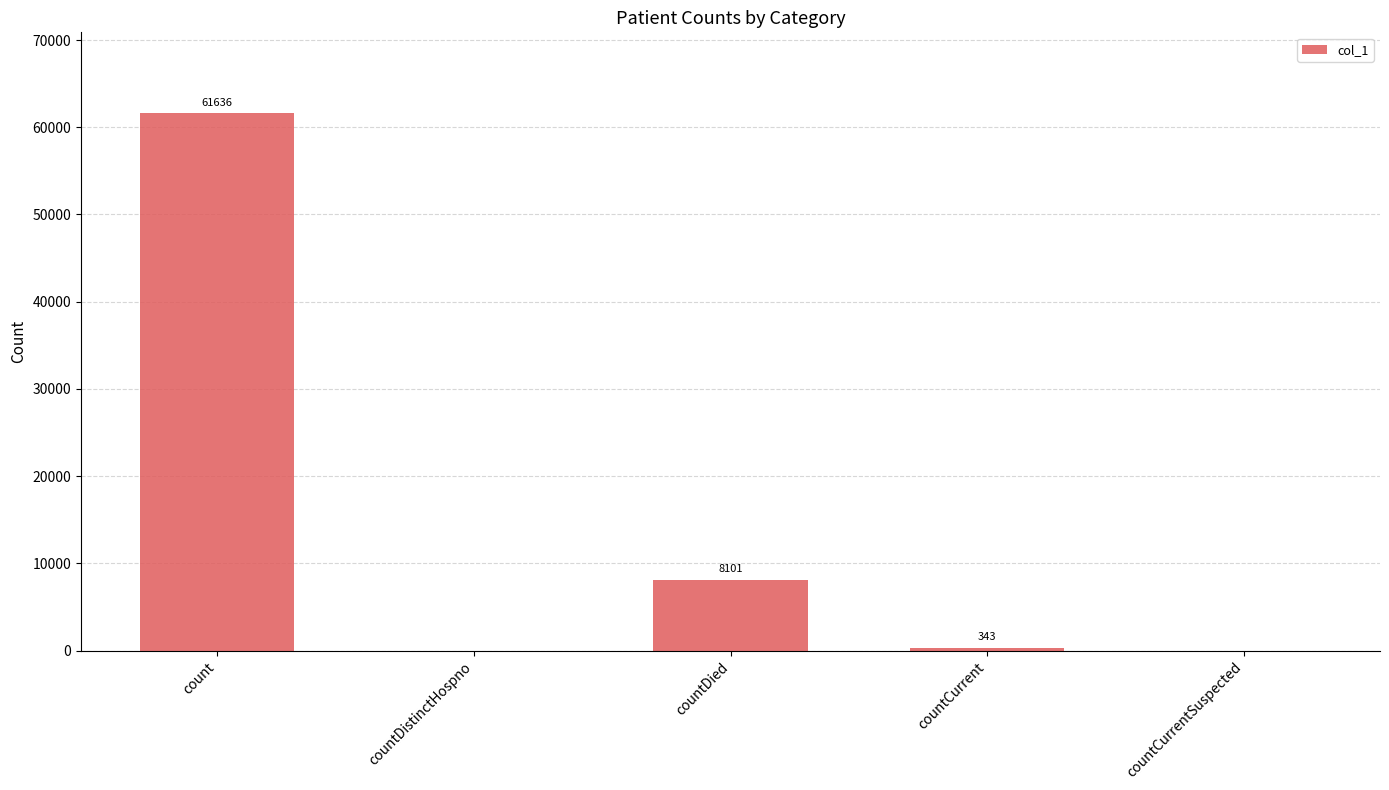

The value at count is 61636. True or false?

True